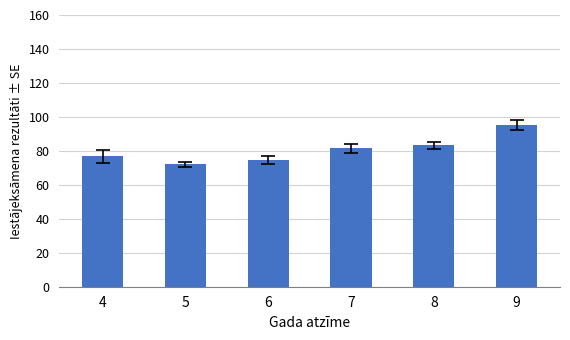

What is the ratio of the value at 5 to the value at 8?

0.9